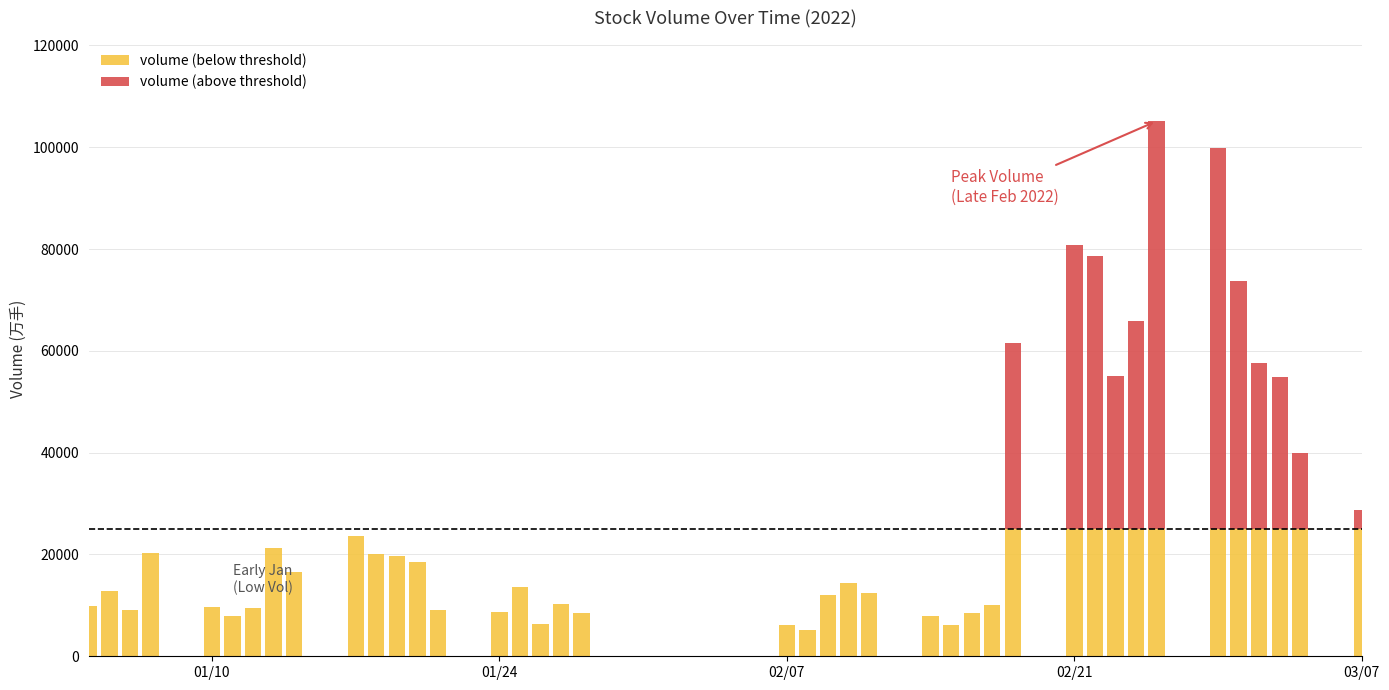

Count the number of categories in the chart.

40